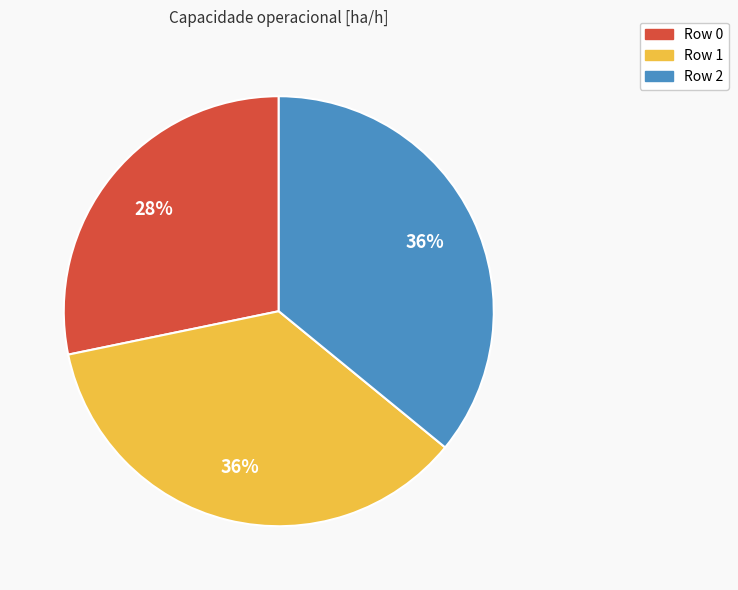

Is there a majority slice in this chart?

No